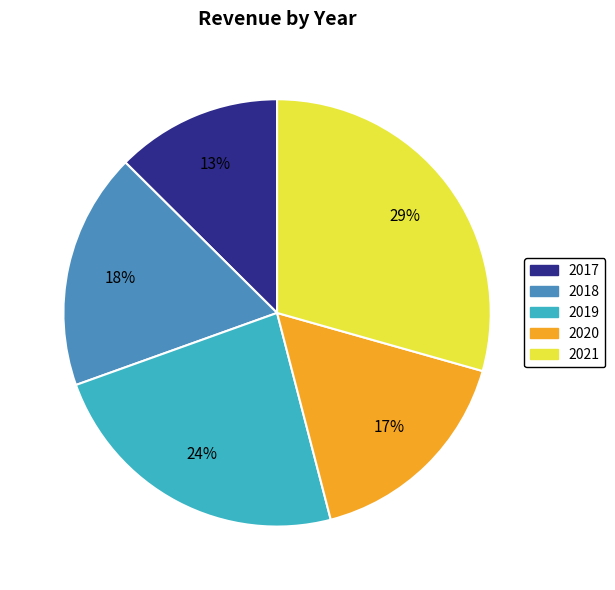

Between 2019 and 2021, which is larger?

2021